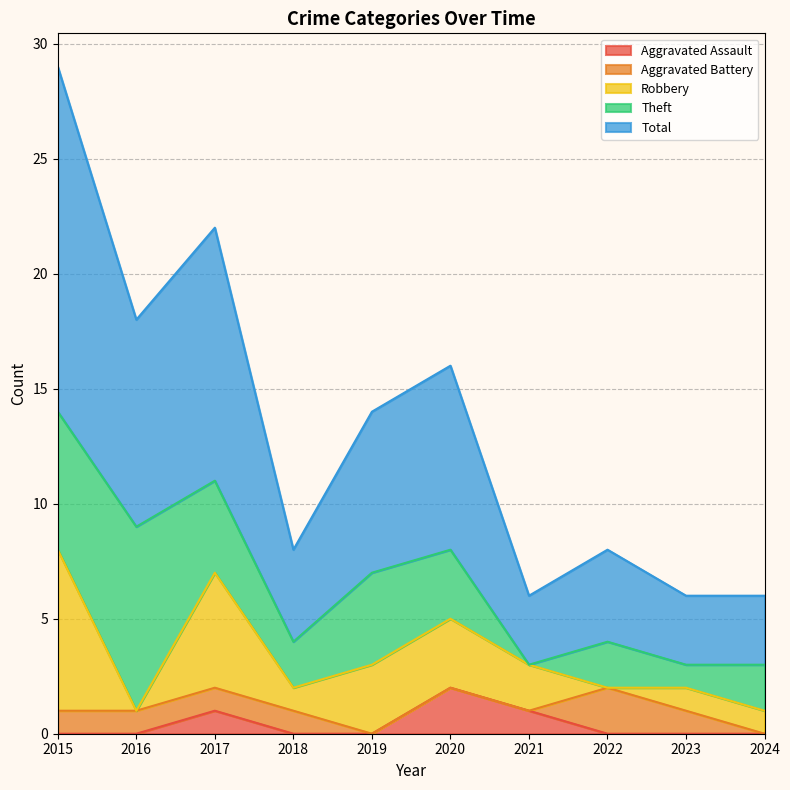

What is the value of the Total point at the 2nd from the left?

9